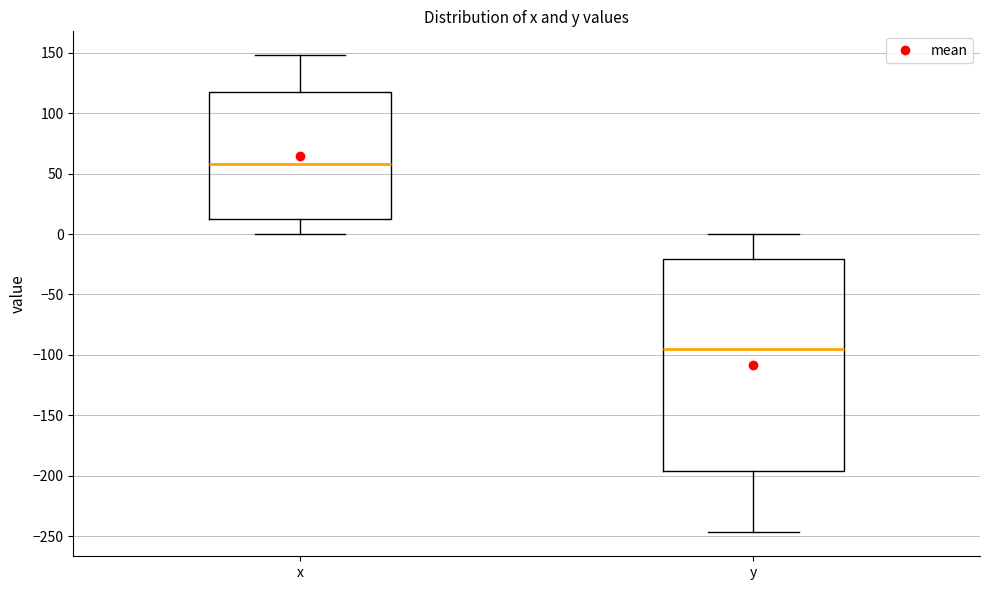

Where does the median line of the box for x sit on the y-axis? The values are not printed on the chart, so give them approximately, as read against the axis.

60